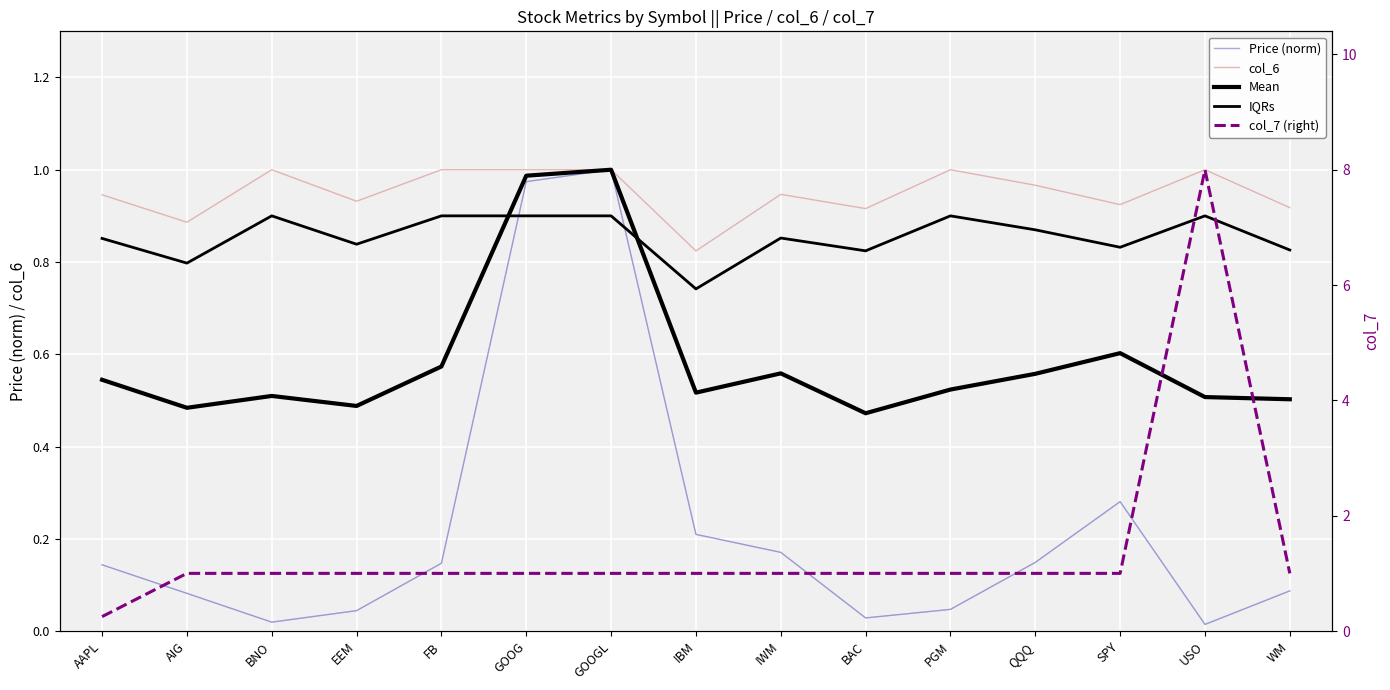

What is the average value of the col_6 series?

1.0